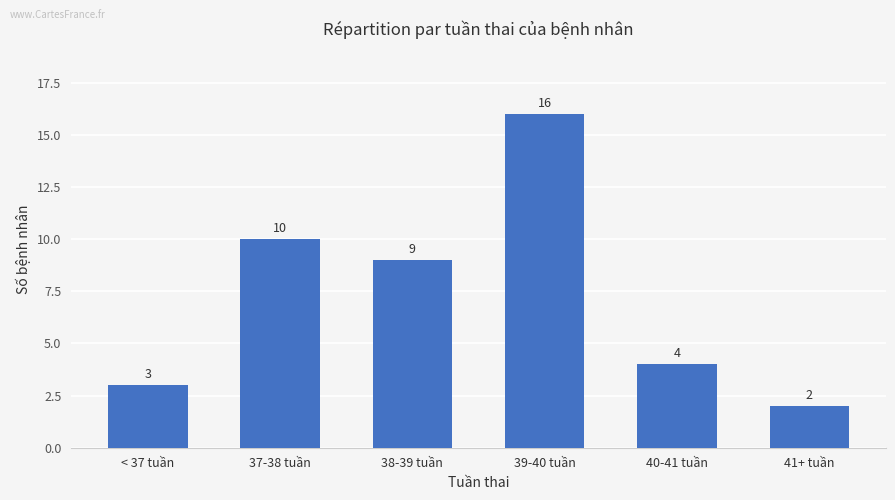

What position from the right is 37-38 tuần?

5